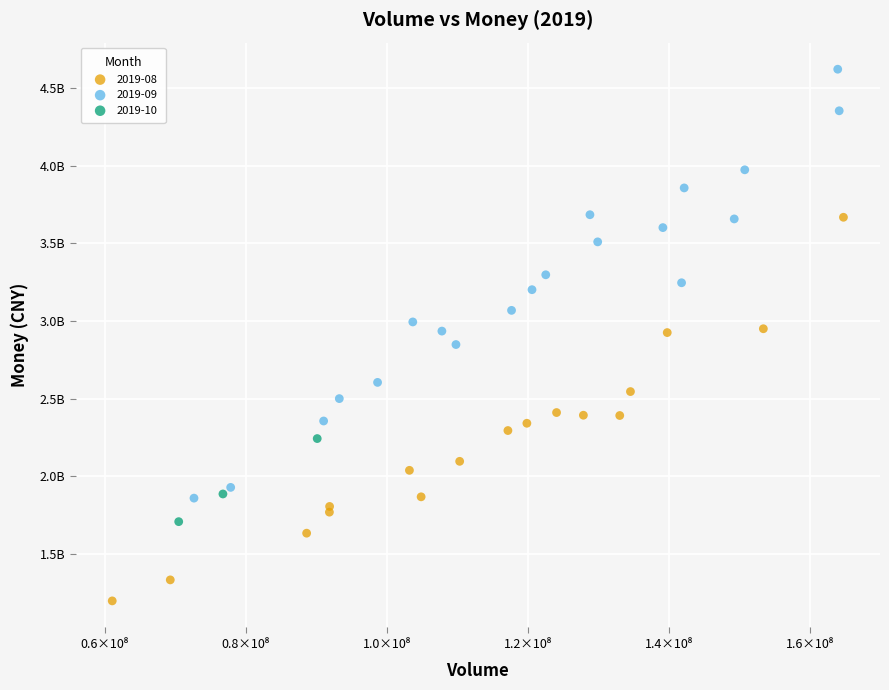

Which series has the widest spread of Y values?

2019-09